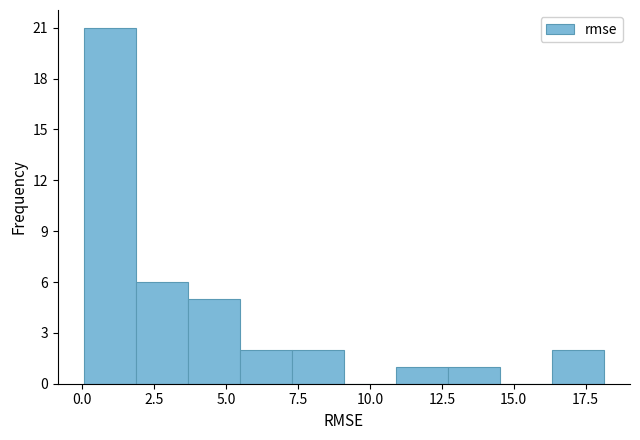

Around what value on the x-axis is the tallest bar? Give the approximate position of its centre, as read against the axis.

1.0